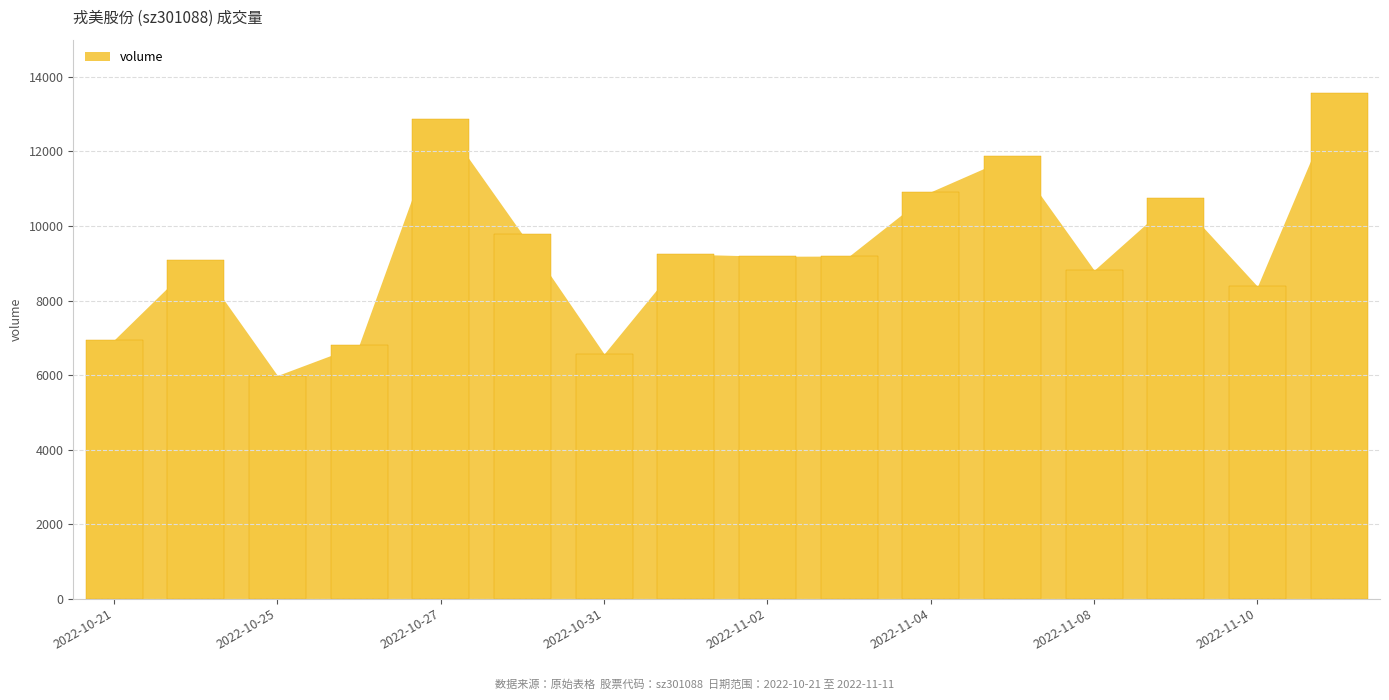

Does the chart contain any negative values?

No